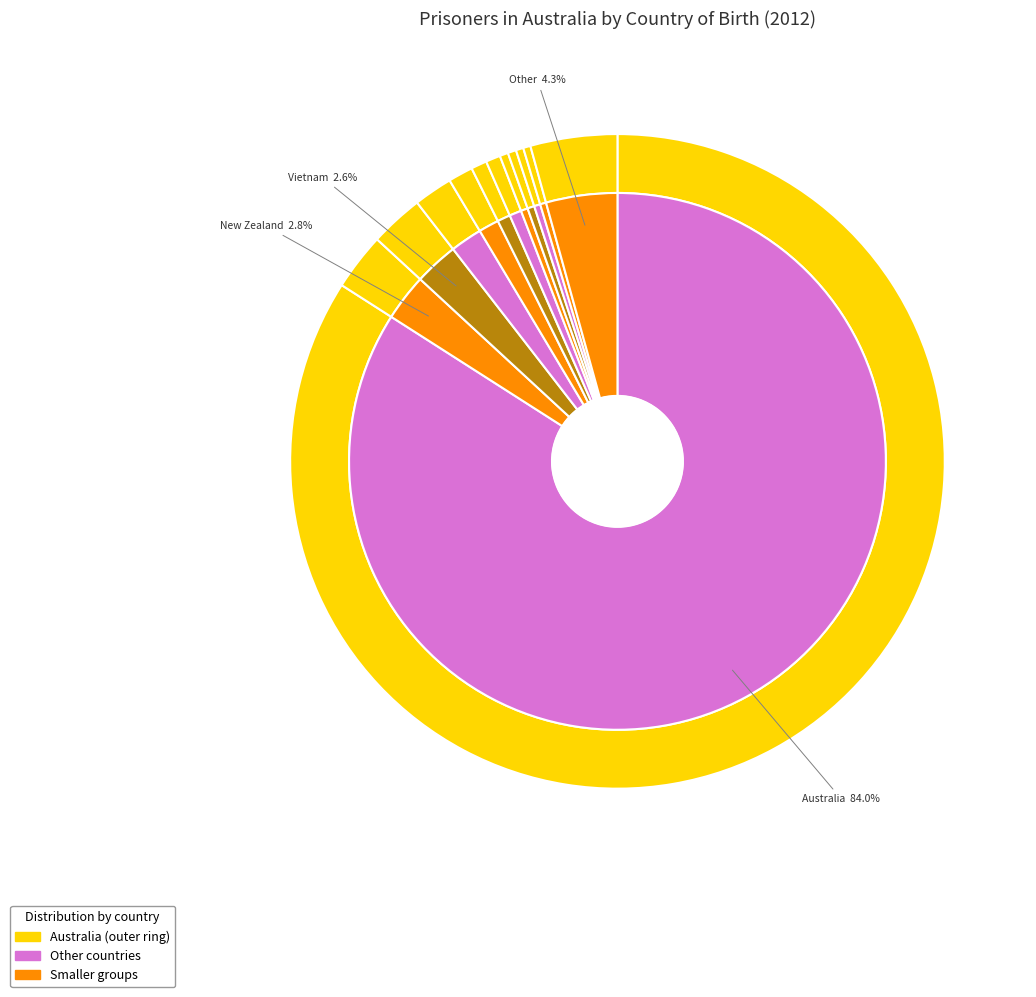

Count the number of slices in the pie.

12